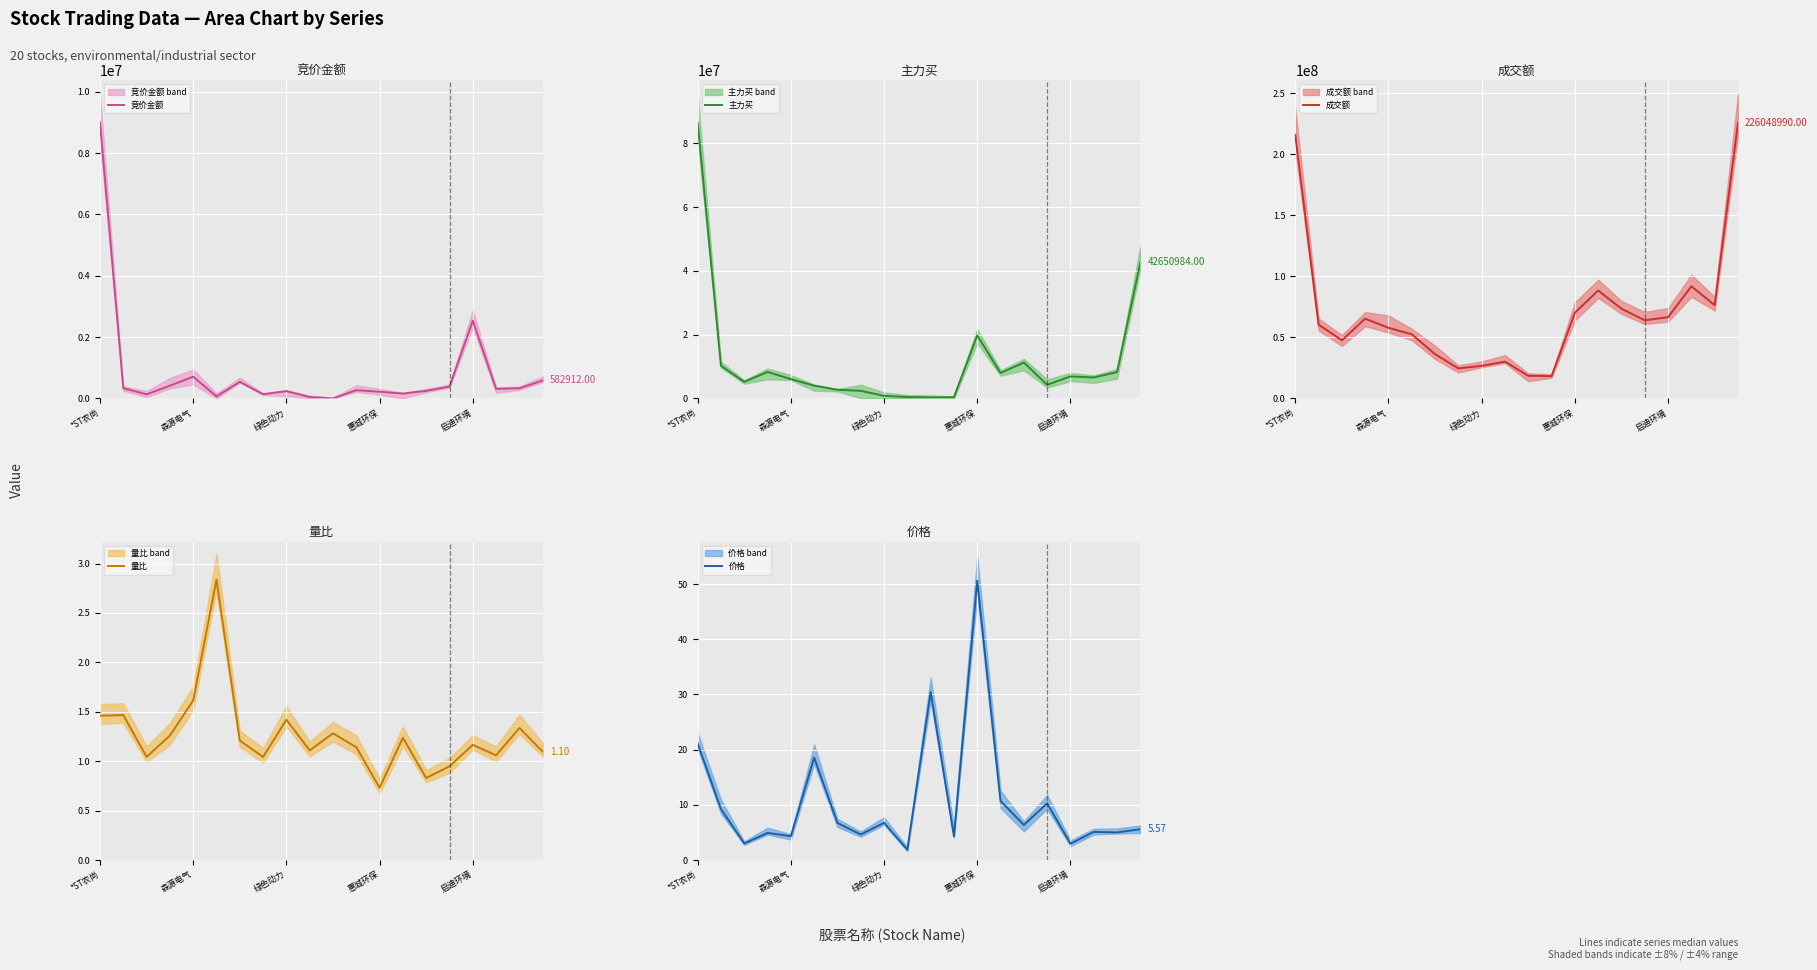

In 量比, how many points are lower than both neighbors (excluding endpoints)?

6